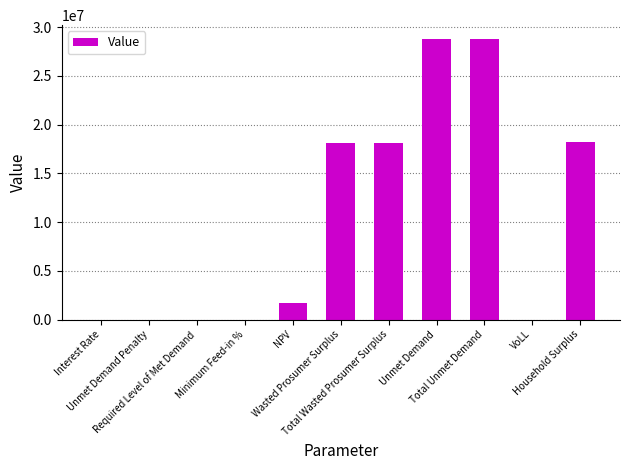

The value at NPV is 1659533.6. True or false?

True